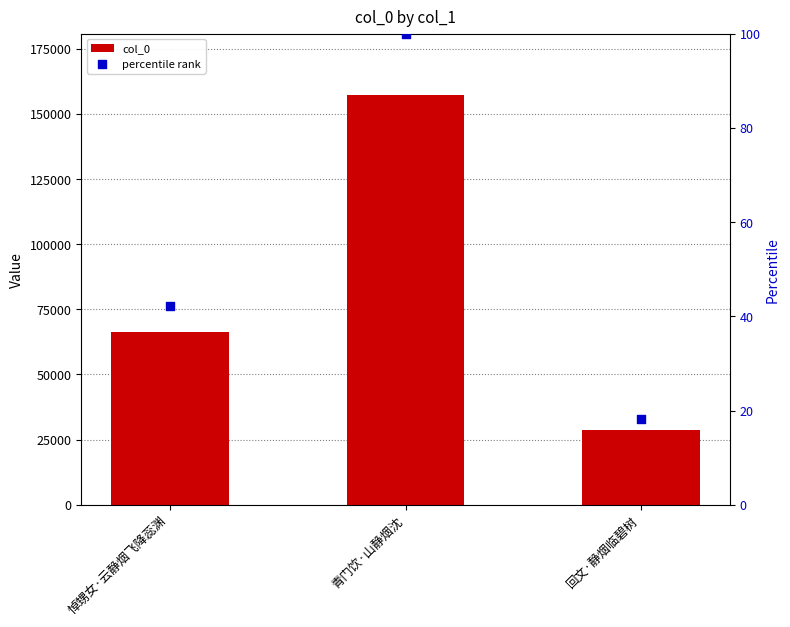

What is the total value across all series at 悼甥女·云静烟飞降蕊渊?

66237.1